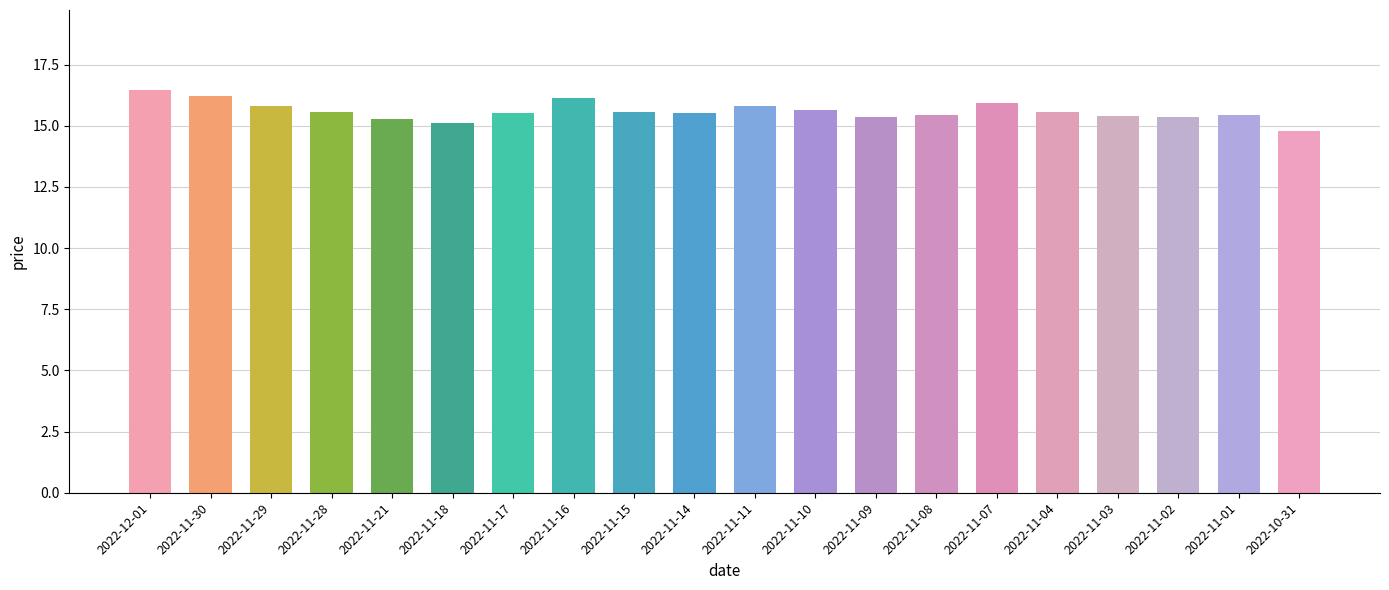

What is the ratio of the value at 2022-11-18 to the value at 2022-11-02?

1.0